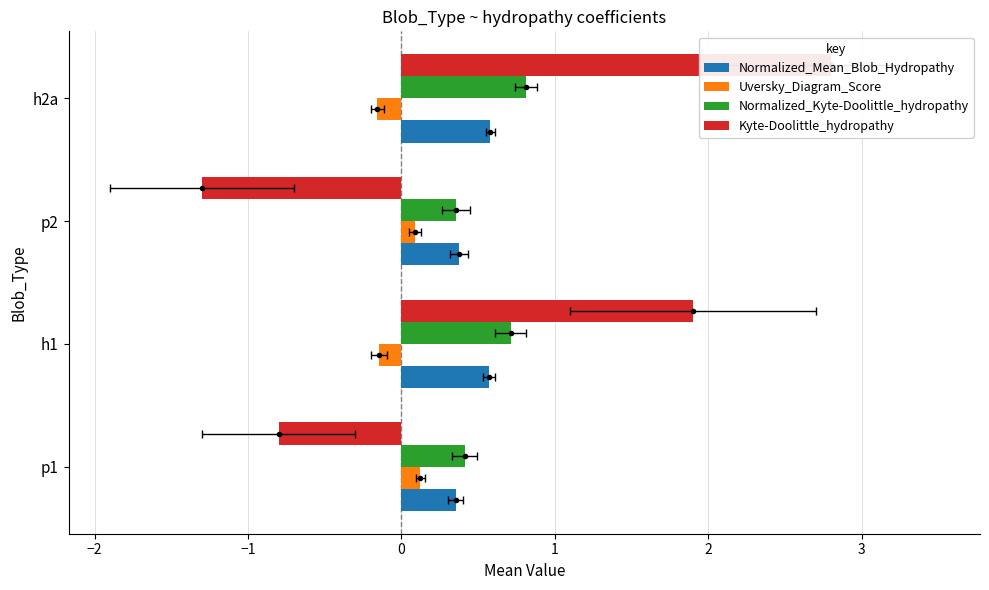

What is the total value across all series at h2a?

4.0